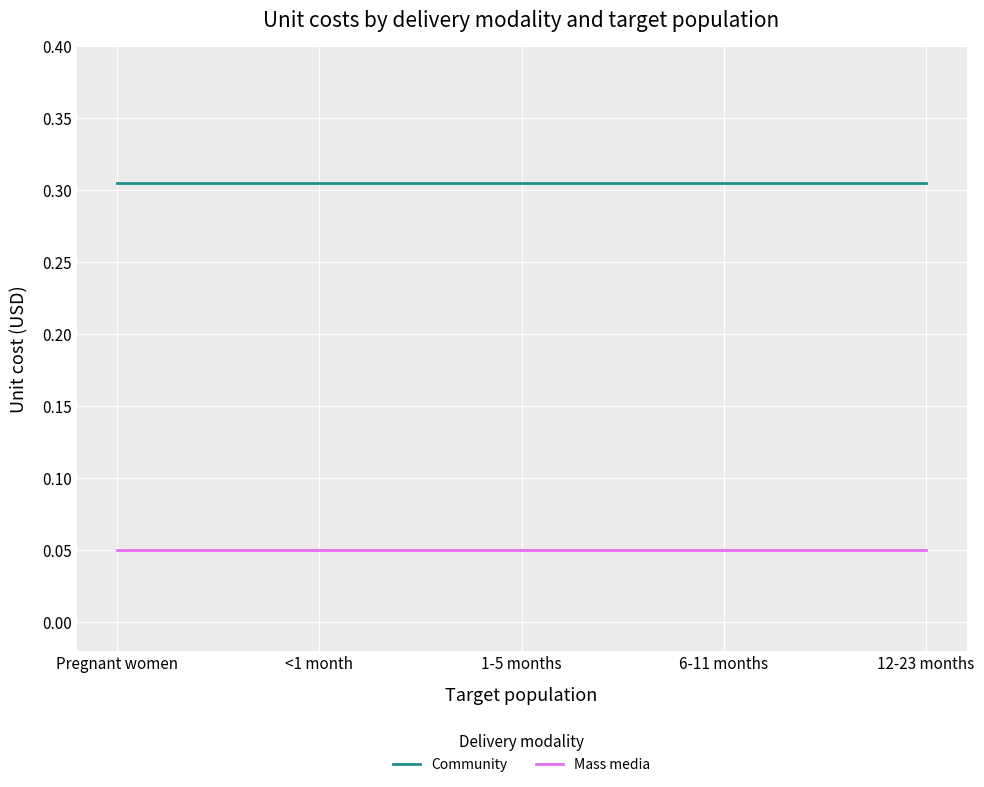

Is the value of Community at 6-11 months greater than the value of Mass media at 6-11 months?

Yes